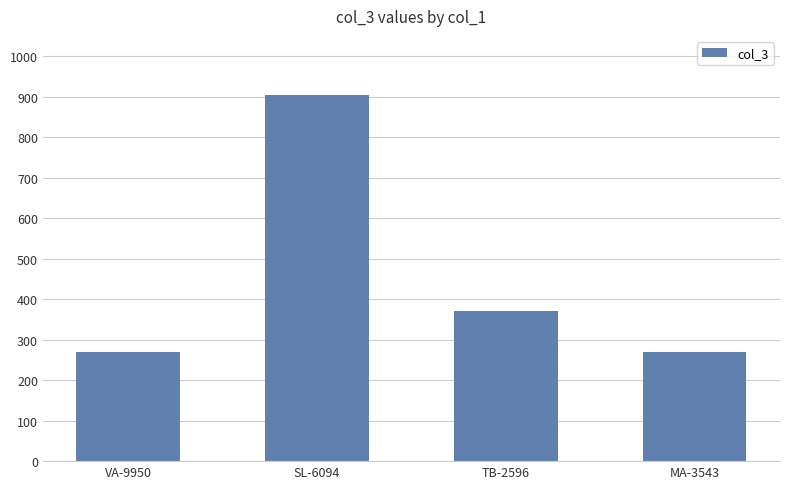

What is the difference between the second highest and minimum values?

101